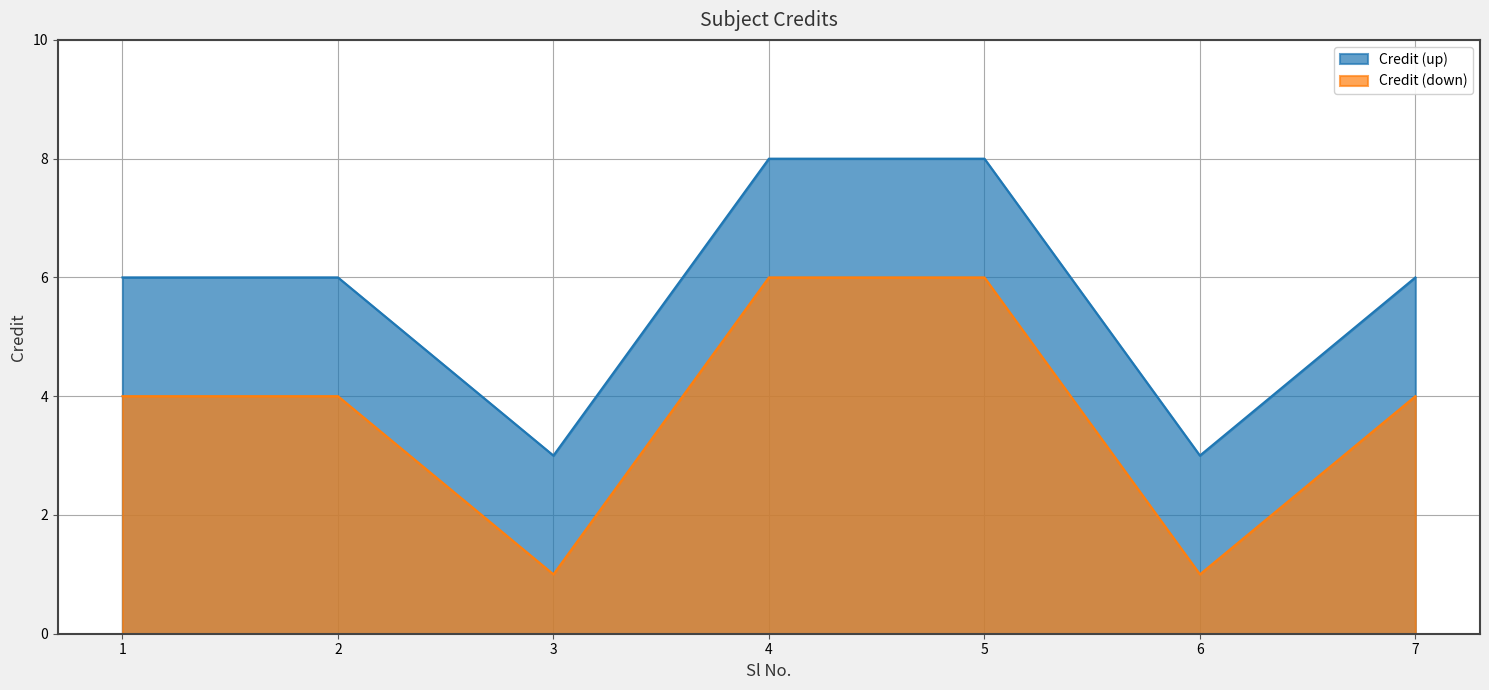

Reading left to right, list all the values displayed in this chart.

Credit (up): 1=6	2=6	3=3	4=8	5=8	6=3	7=6
Credit (down): 1=4	2=4	3=1	4=6	5=6	6=1	7=4